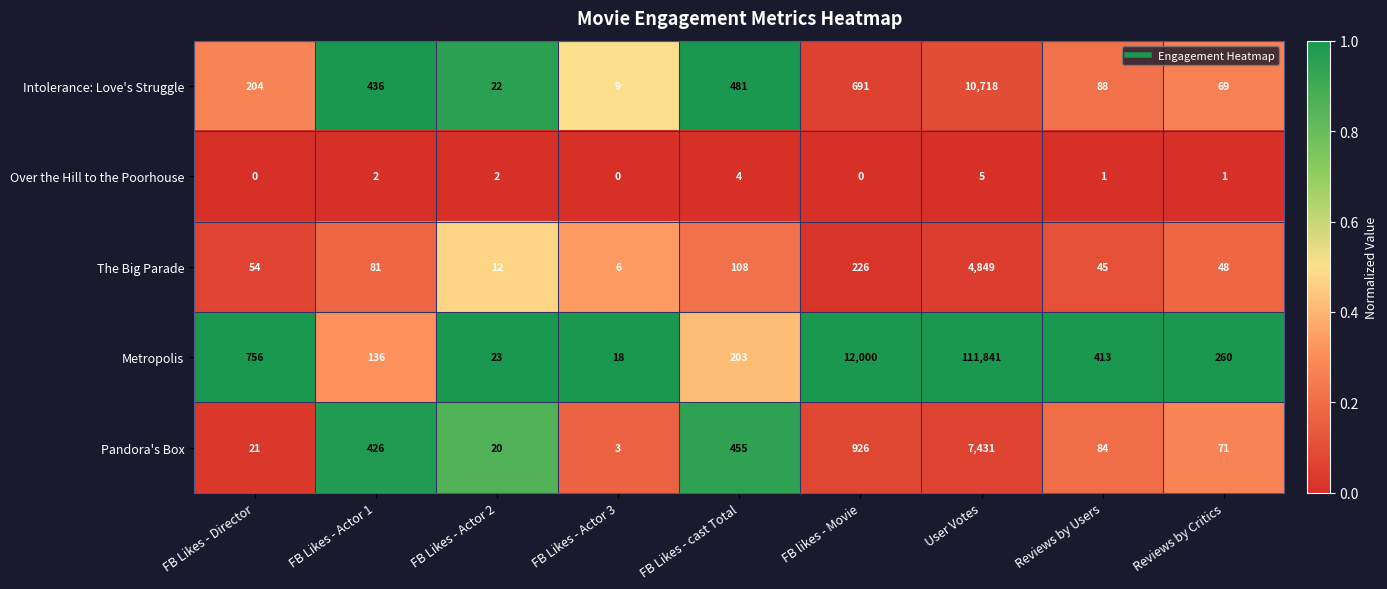

Which series has the largest total across all categories?

Metropolis